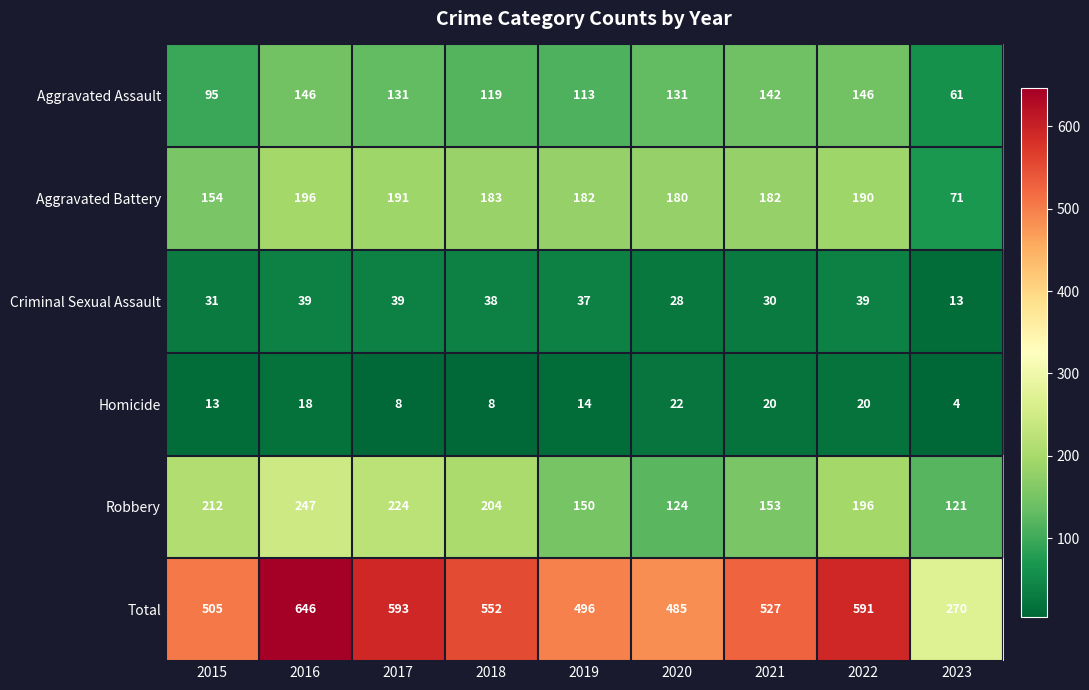

Is it true that Homicide equals 34 at 2022?

False